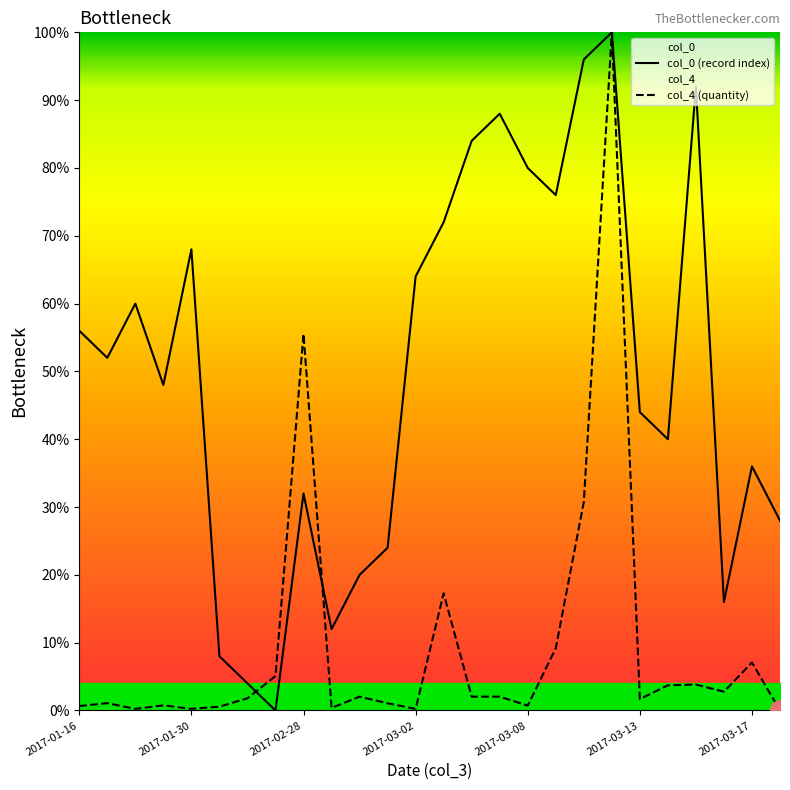

True or false: col_4 (quantity) and col_0 (record index) cross at least once.

True